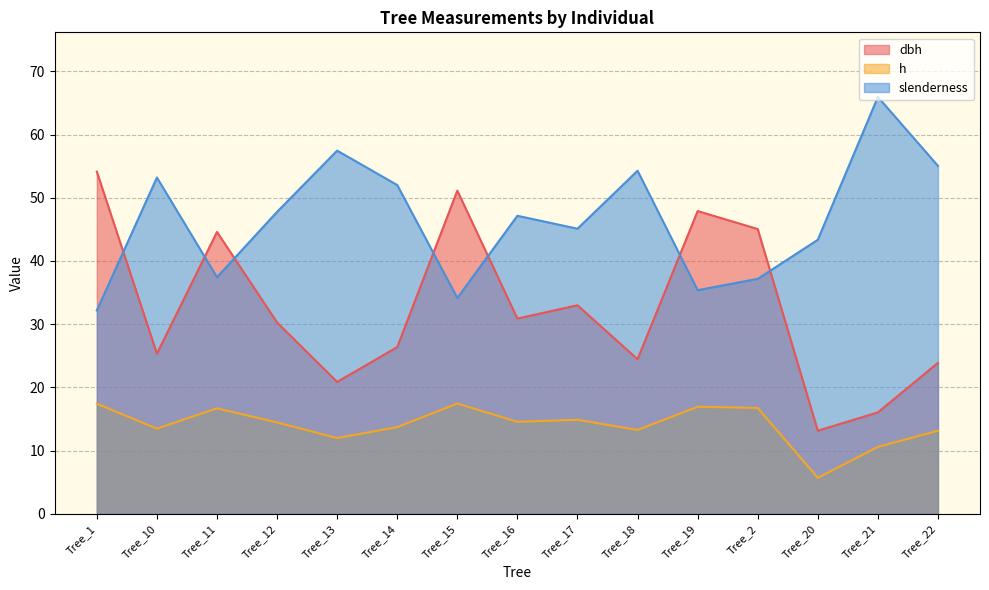

Reading left to right, what are all the values shown in this chart?

dbh: Tree_1=54.1	Tree_10=25.3	Tree_11=44.6	Tree_12=30.3	Tree_13=20.9	Tree_14=26.4	Tree_15=51.1	Tree_16=30.9	Tree_17=33.0	Tree_18=24.5	Tree_19=47.9	Tree_2=45.0	Tree_20=13.2	Tree_21=16.1	Tree_22=23.9
h: Tree_1=17.4	Tree_10=13.5	Tree_11=16.7	Tree_12=14.5	Tree_13=12.0	Tree_14=13.7	Tree_15=17.4	Tree_16=14.6	Tree_17=14.9	Tree_18=13.3	Tree_19=16.9	Tree_2=16.8	Tree_20=5.7	Tree_21=10.6	Tree_22=13.2
slenderness: Tree_1=32.2	Tree_10=53.2	Tree_11=37.4	Tree_12=47.8	Tree_13=57.5	Tree_14=52.0	Tree_15=34.1	Tree_16=47.1	Tree_17=45.1	Tree_18=54.3	Tree_19=35.4	Tree_2=37.2	Tree_20=43.4	Tree_21=65.9	Tree_22=55.0